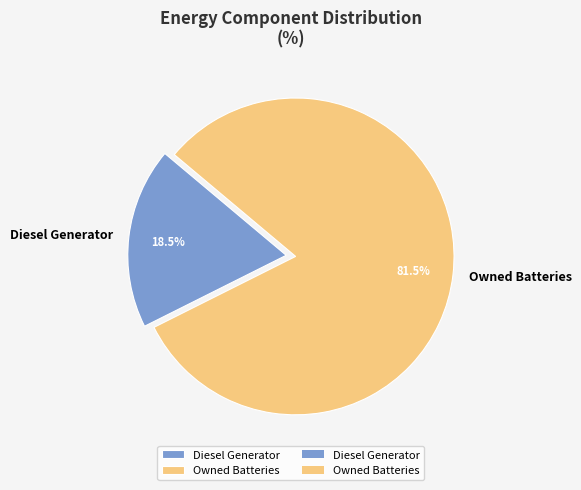

Count the number of slices in the pie.

2